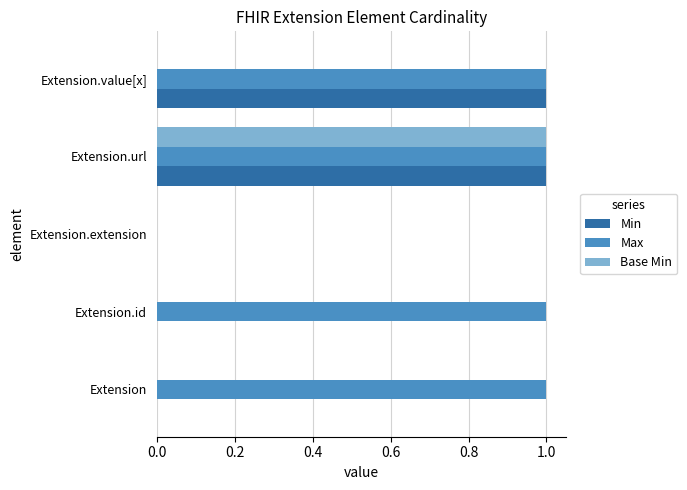

What are all the series names shown in the legend?

Min, Max, Base Min